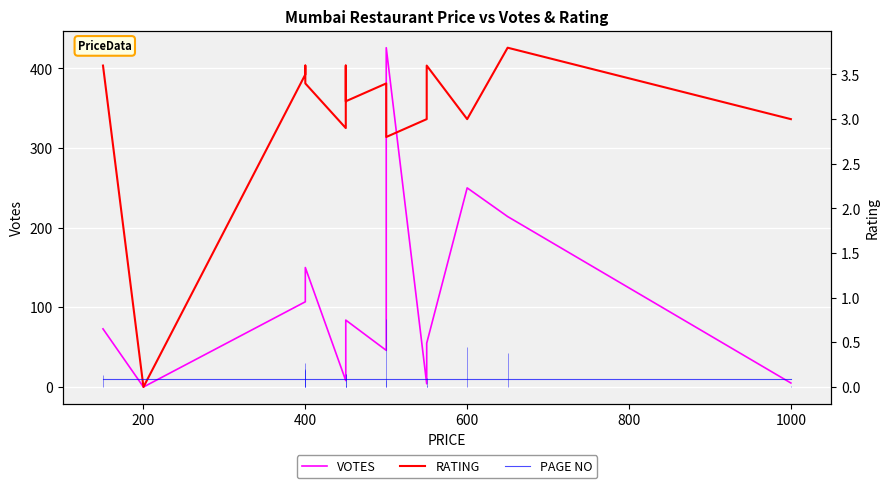

Where does the VOTES series first go above 80?

400